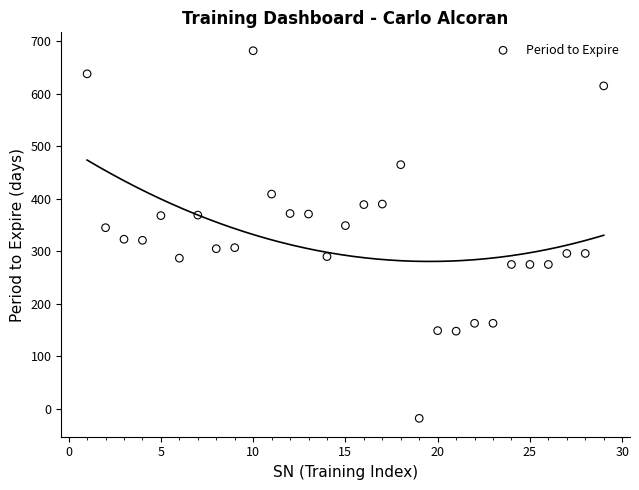

What is the range of Y values (max minus min)?

700